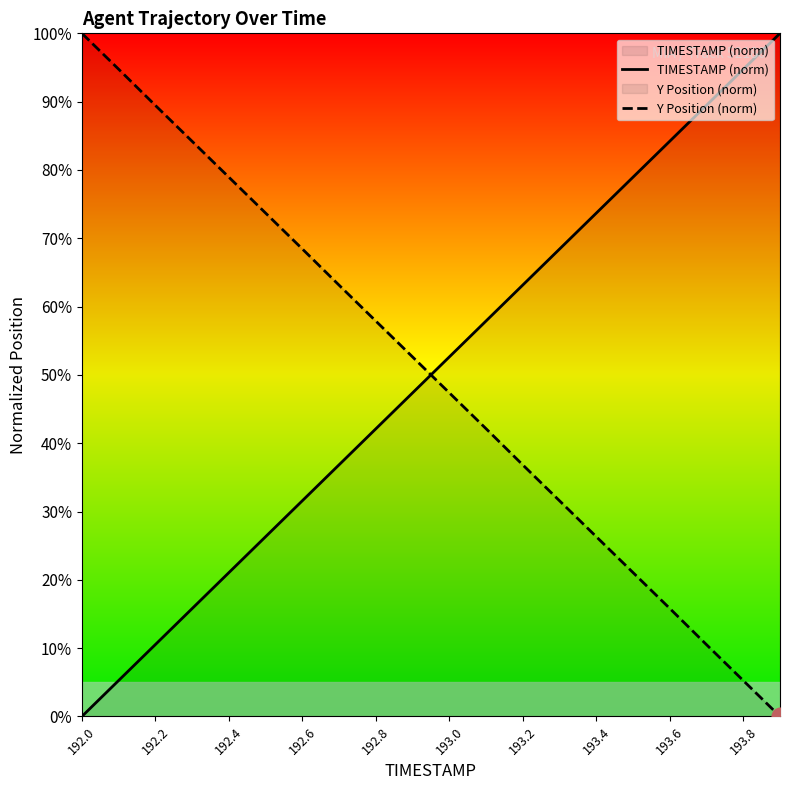

Reading left to right, extract all data points from this chart.

TIMESTAMP (norm): 0.0	5.3	10.5	15.8	21.1	26.3	31.6	36.8	42.1	47.4	52.6	57.9	63.2	68.4	73.7	78.9	84.2	89.5	94.7	100.0
Y Position (norm): 100.0	94.7	89.4	84.2	78.9	73.7	68.4	63.1	57.9	52.6	47.4	42.1	36.8	31.6	26.3	21.1	15.8	10.5	5.3	0.0